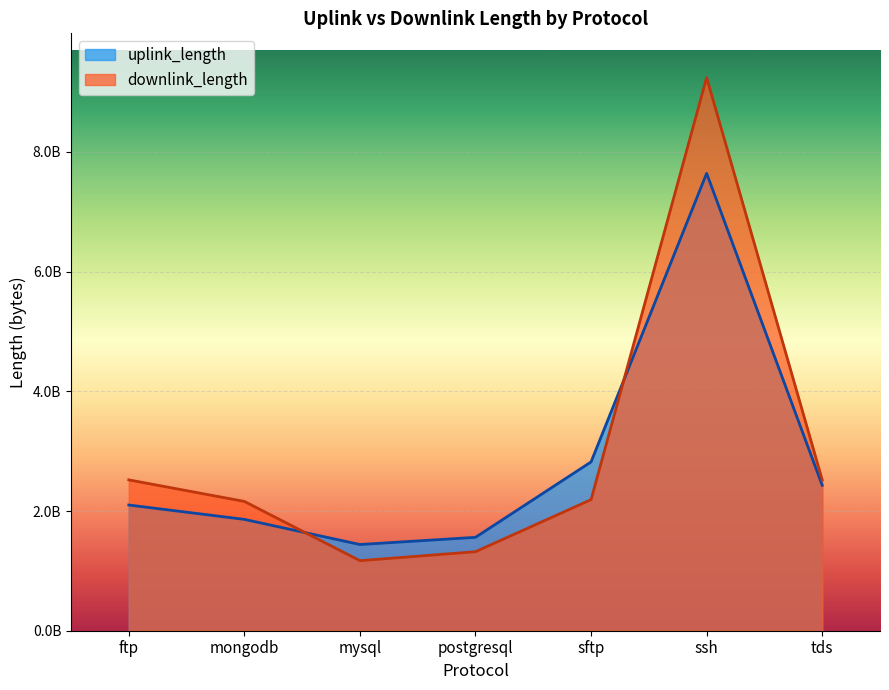

Which series has the widest spread of values?

downlink_length